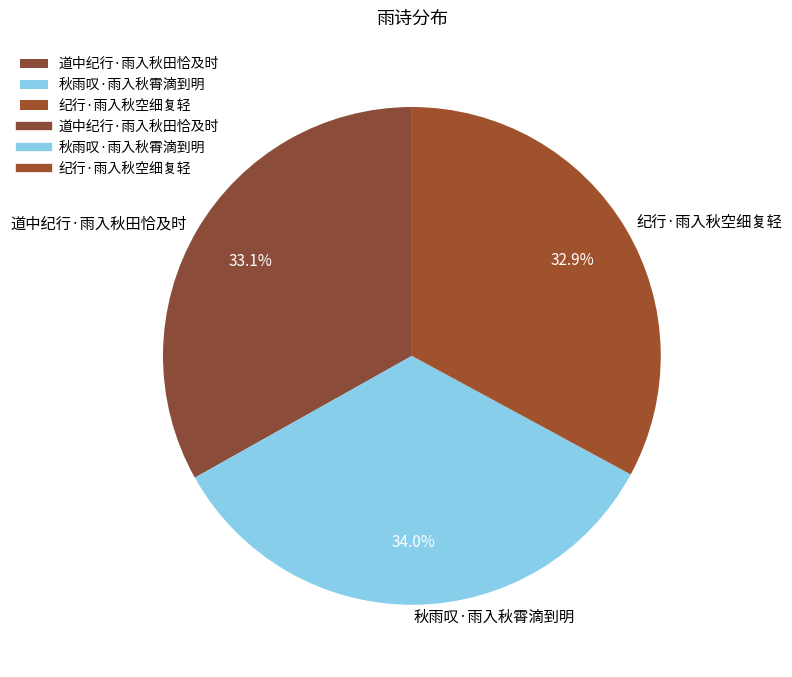

What percentage is the 纪行·雨入秋空细复轻 slice, to the nearest percent?

33%